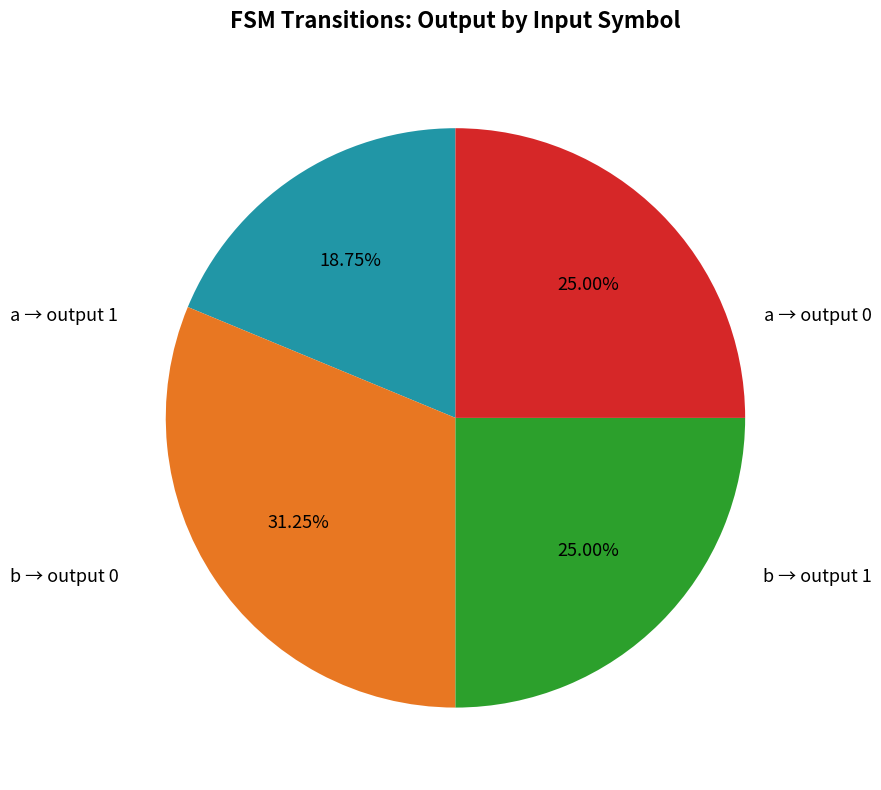

Does any single category account for the majority?

No